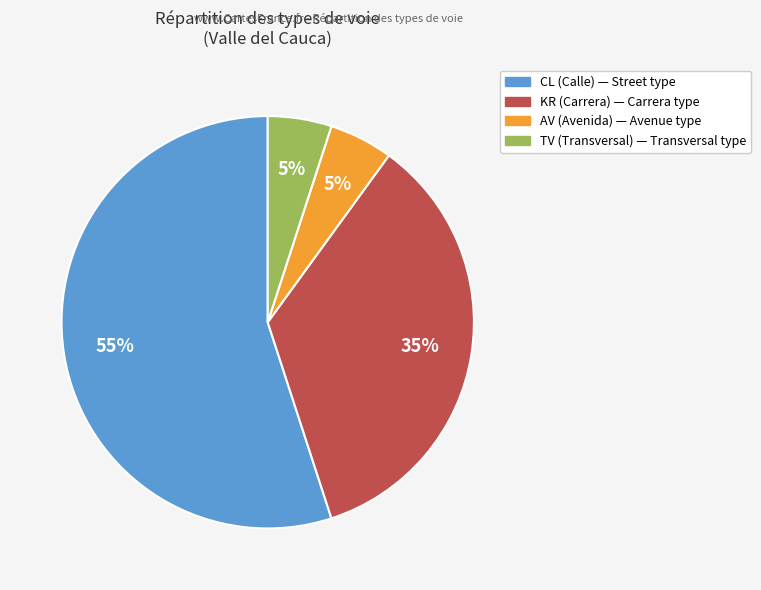

To the nearest percent, what percentage of the pie is TV?

5%